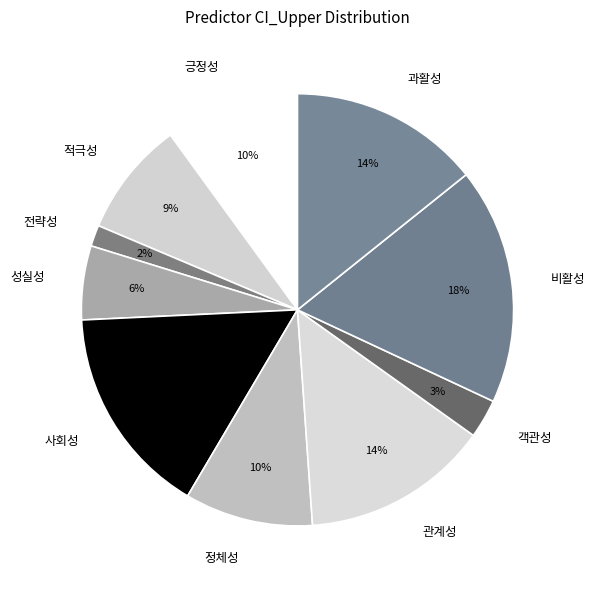

Combined, do 정체성 and 사회성 account for over 50%?

No